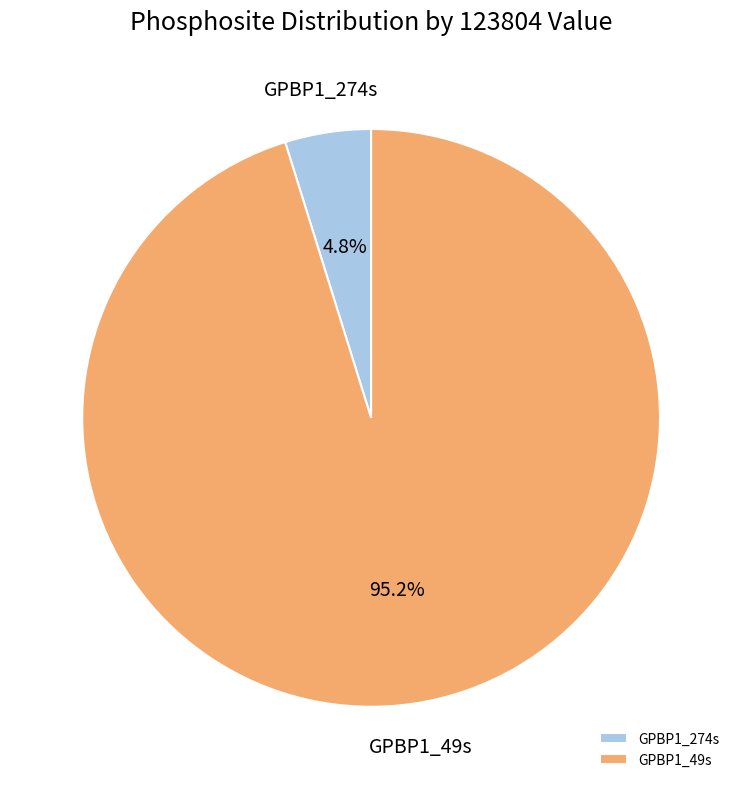

Is there any slice that represents more than half of the pie?

Yes